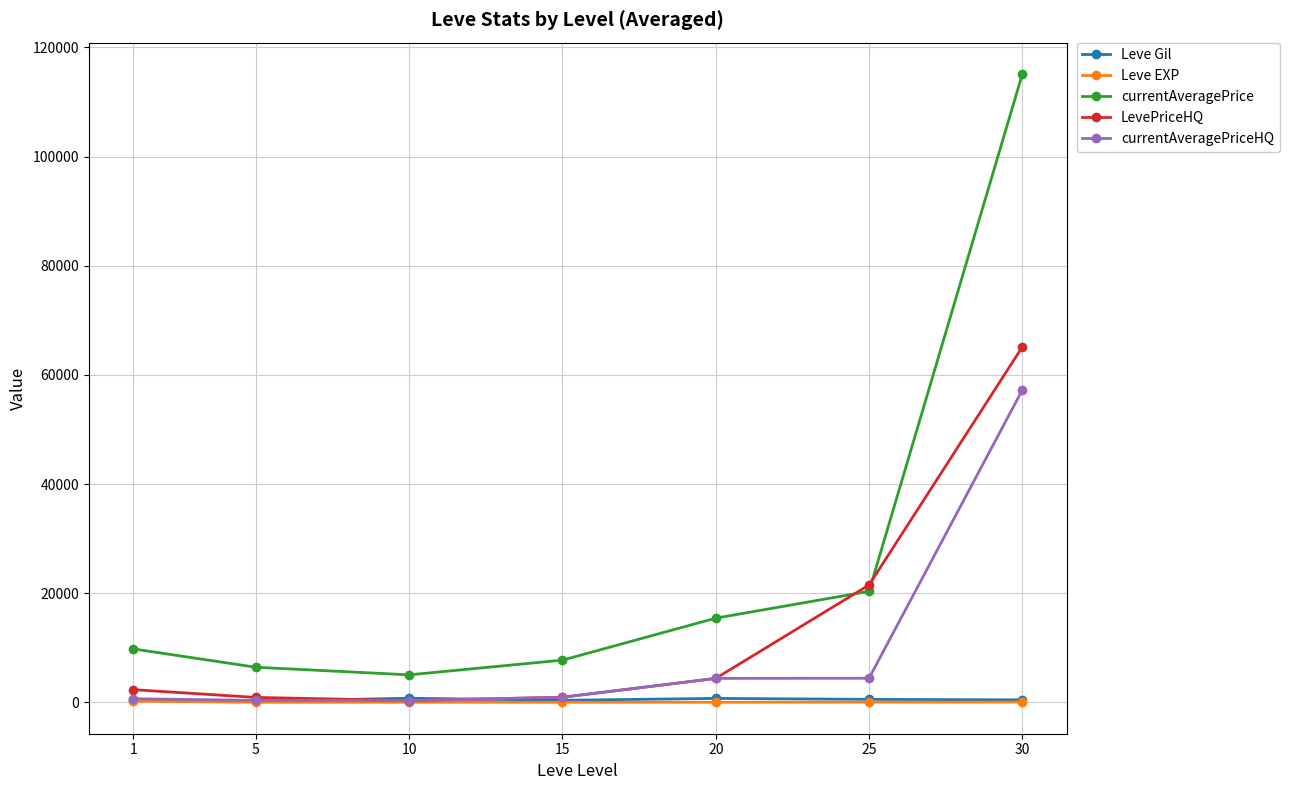

True or false: currentAveragePrice and Leve EXP cross at least once.

False